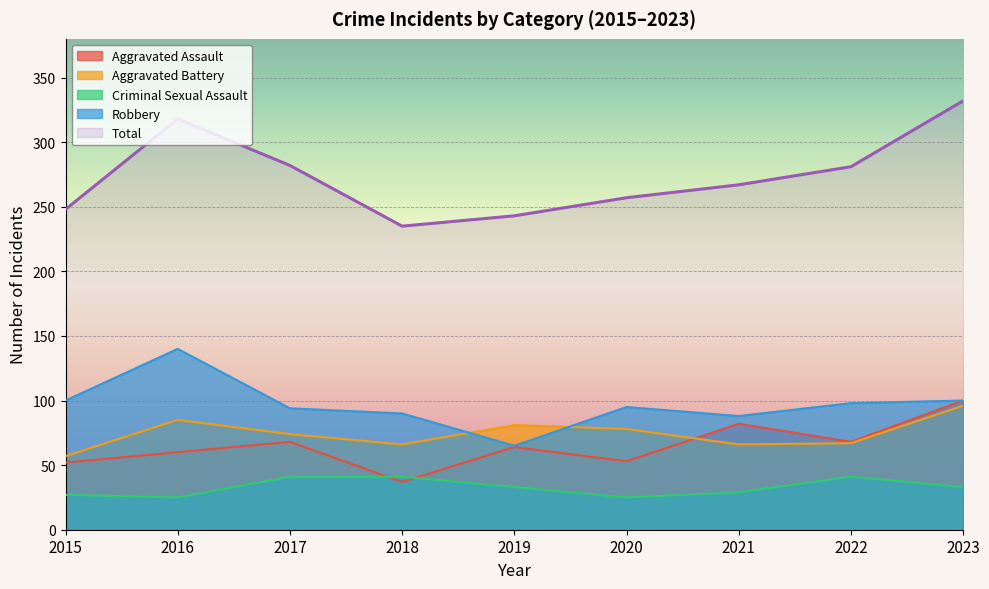

Rank the categories by Total value from highest to lowest.

2023, 2016, 2017, 2022, 2021, 2020, 2015, 2019, 2018